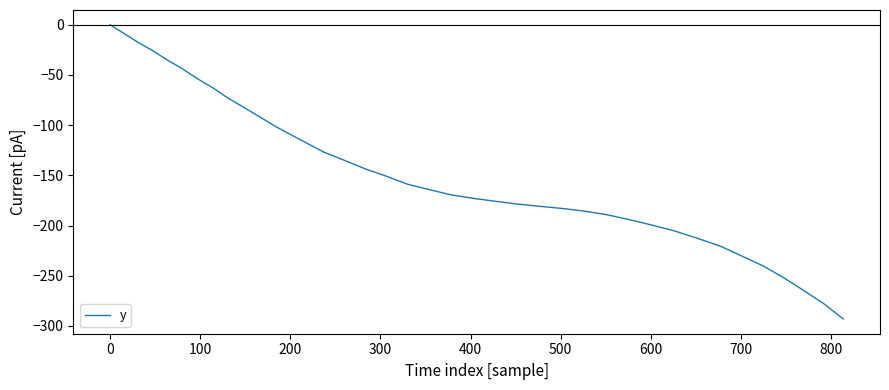

Count the number of categories in the chart.

40